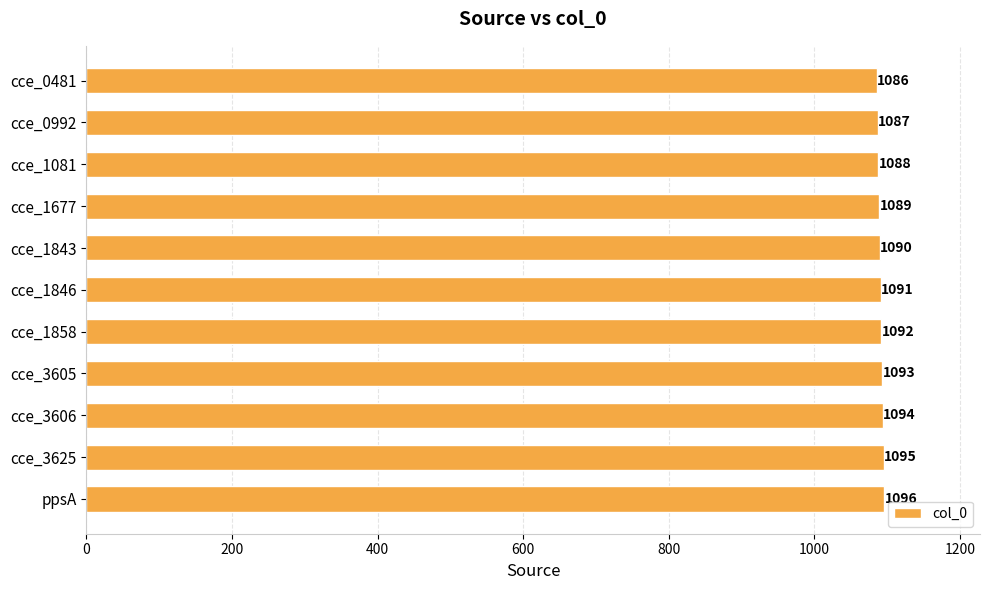

What is the smallest value displayed?

1086